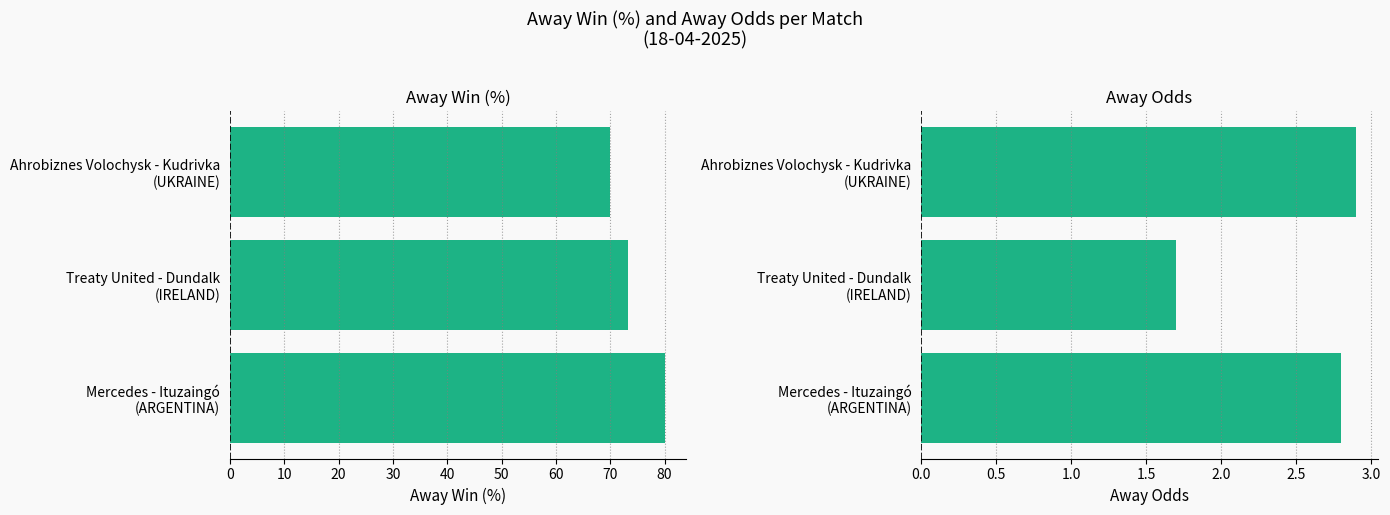

How many values in the Away Win (%) series are below 73?

1